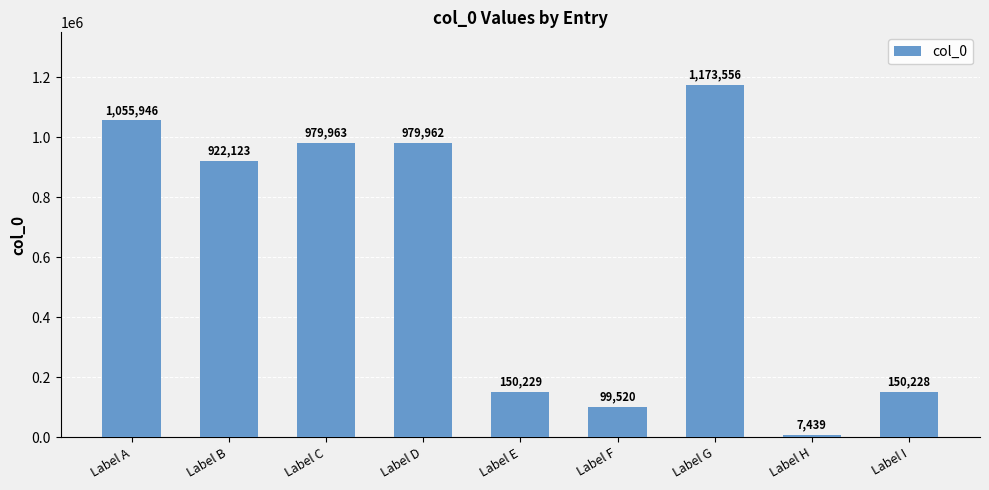

Rank the categories by value from lowest to highest.

Label H, Label F, Label I, Label E, Label B, Label D, Label C, Label A, Label G